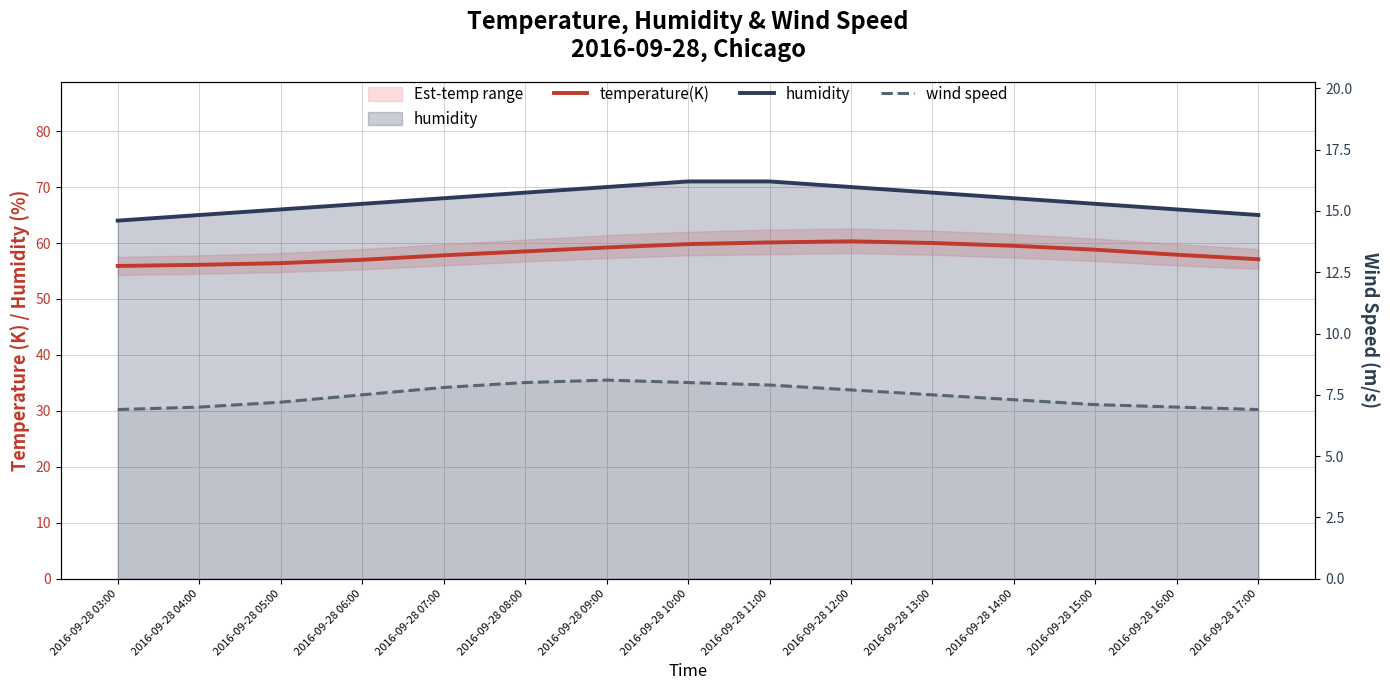

Count the number of categories in the chart.

15